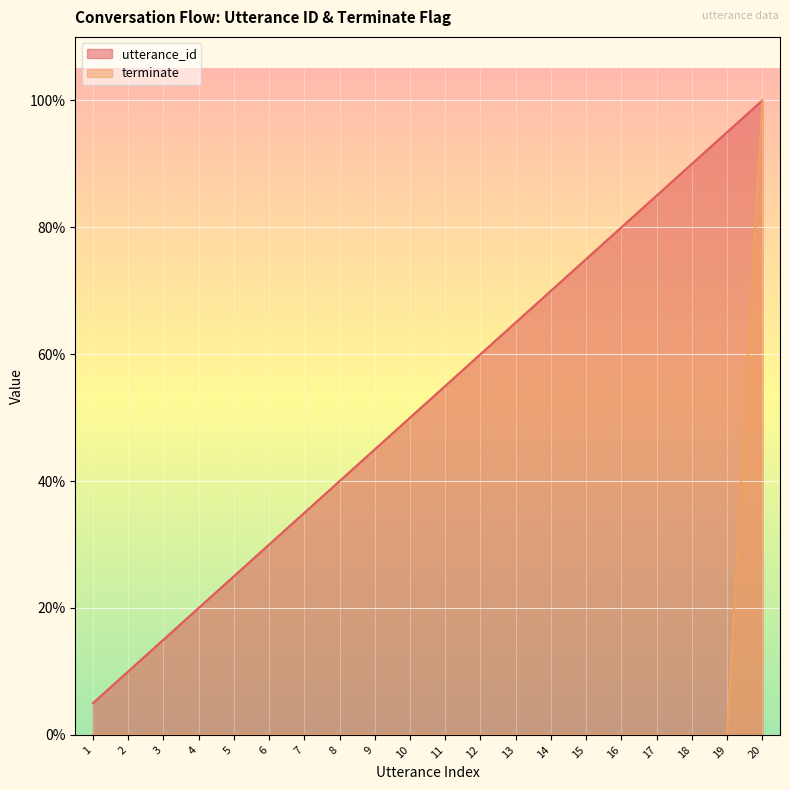

How many data points in utterance_id are above 55?

10